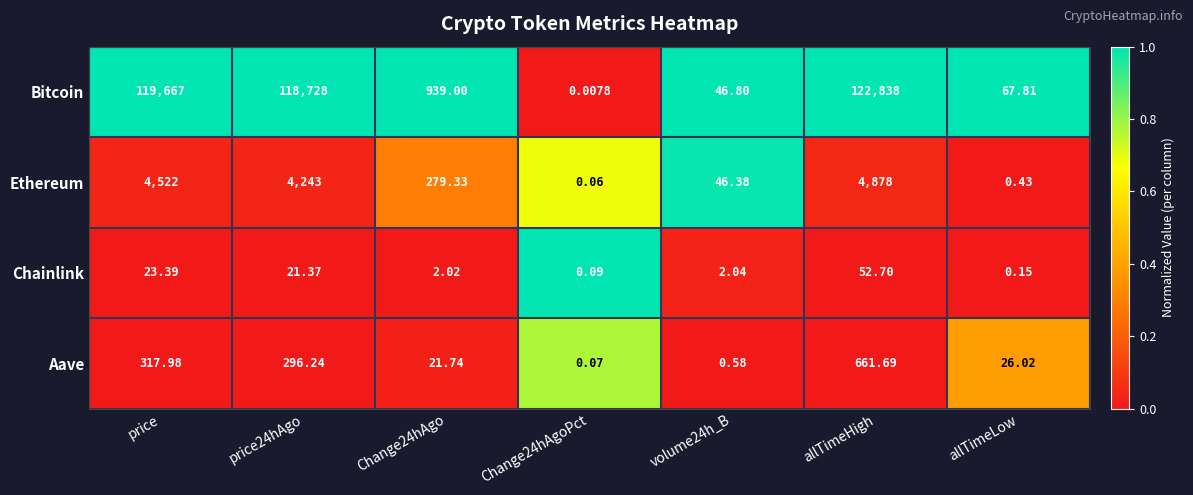

Count the number of categories in the chart.

7